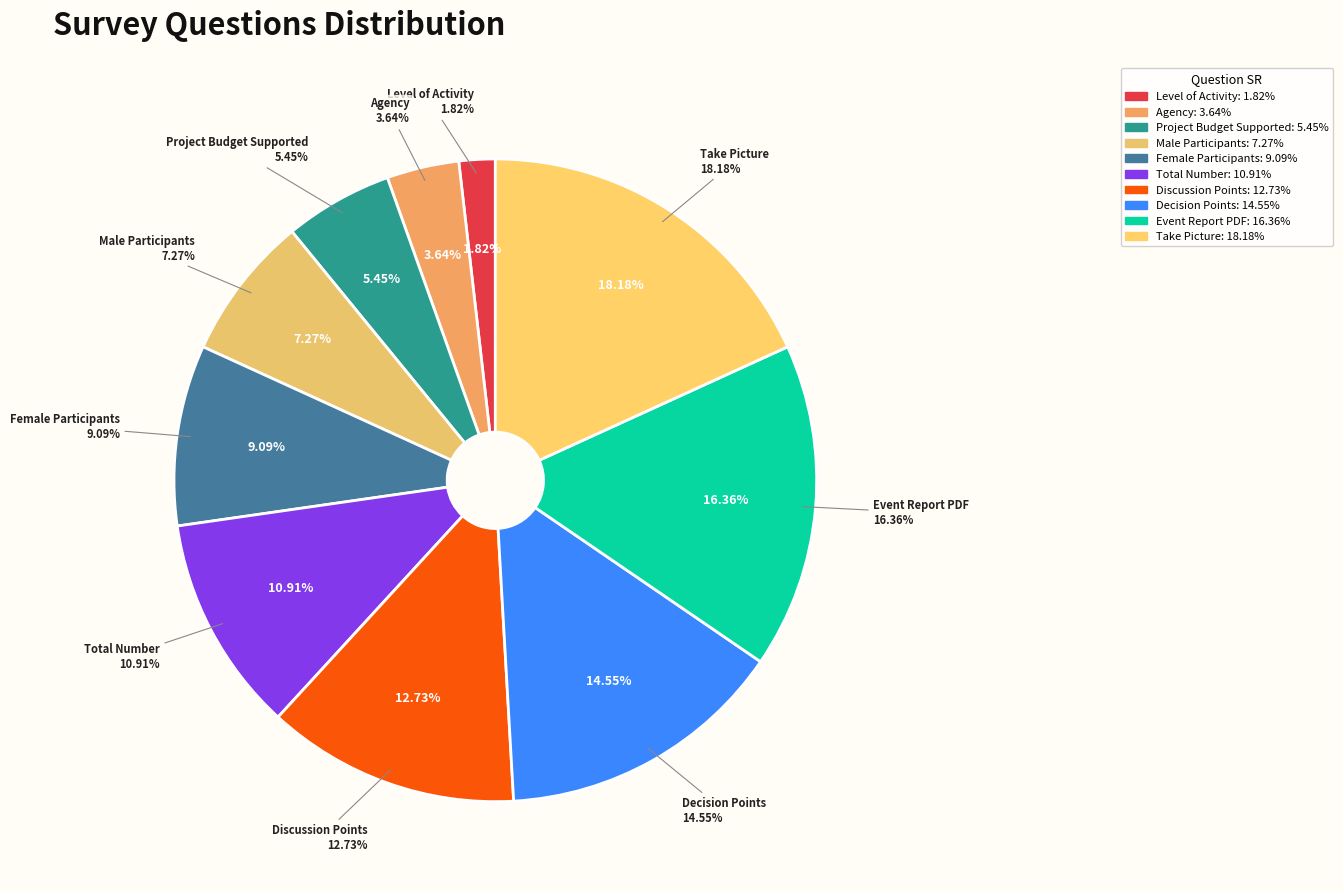

To the nearest percent, what is the average slice percentage?

10%